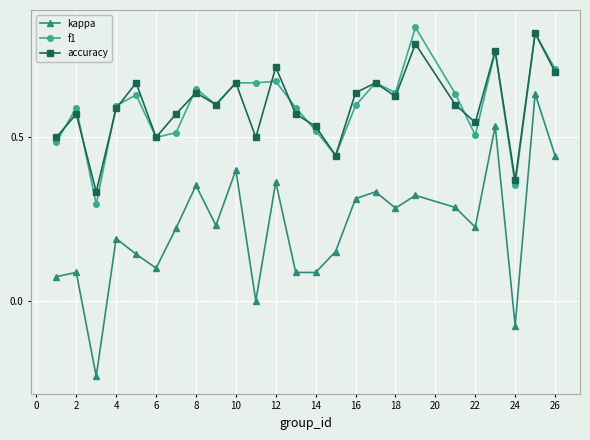

How many f1 values are between 0 and 1?

25